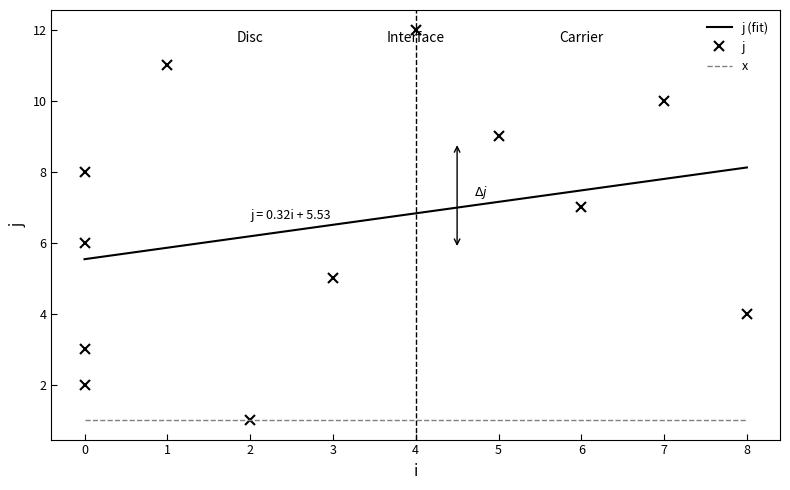

Rank the categories by value from lowest to highest.

2, 0, 0, 8, 3, 0, 6, 0, 5, 7, 1, 4